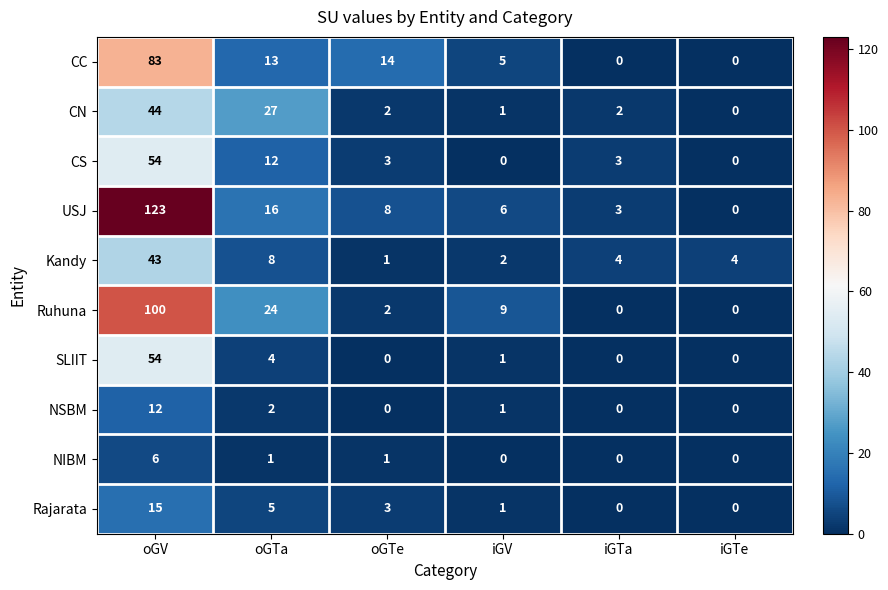

What is the difference between the highest and lowest values at oGV?

117